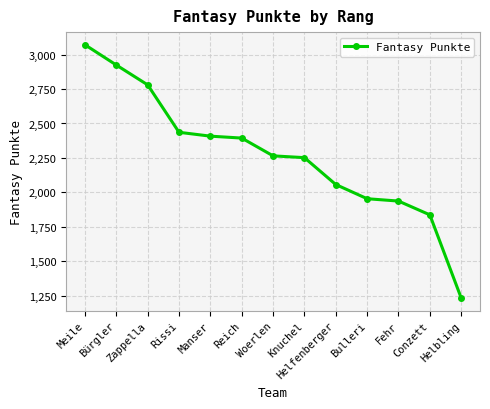

What is the smallest value displayed?

1234